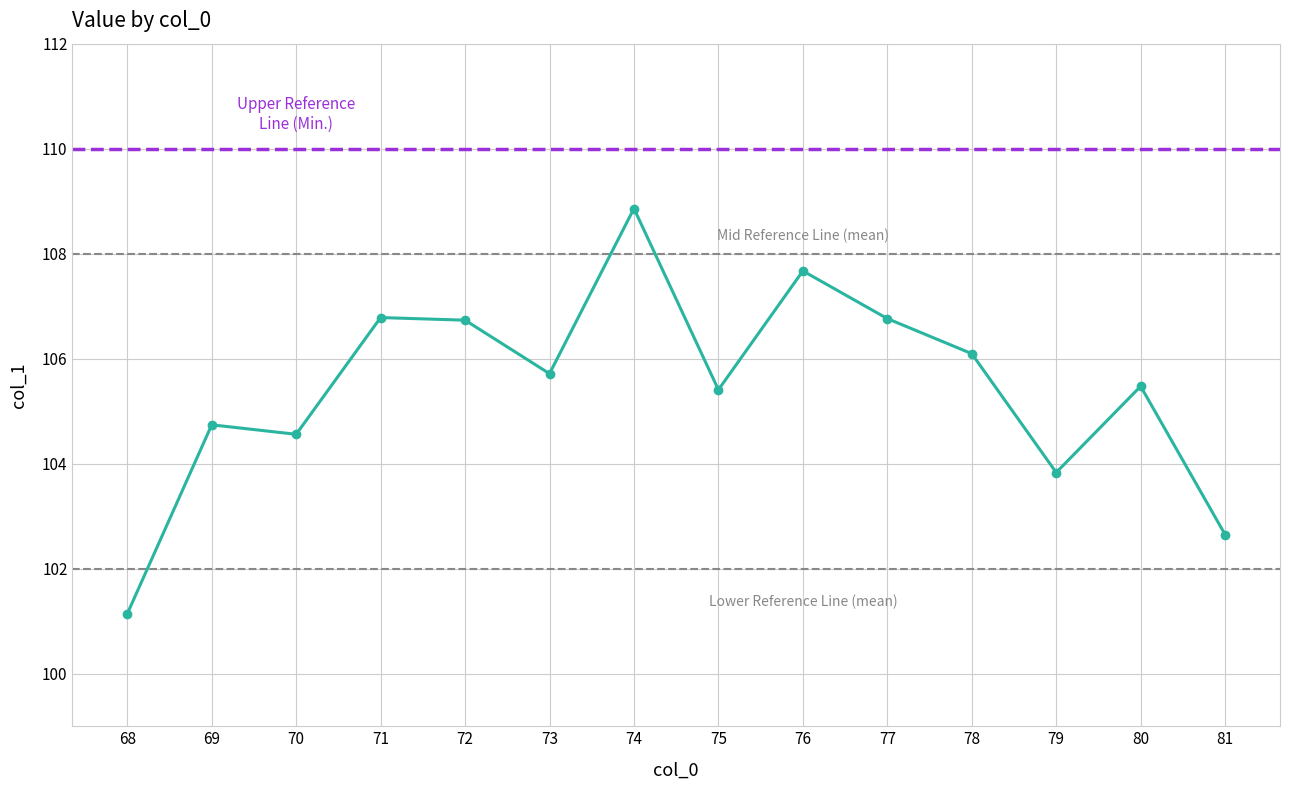

How many values are below 105?

5